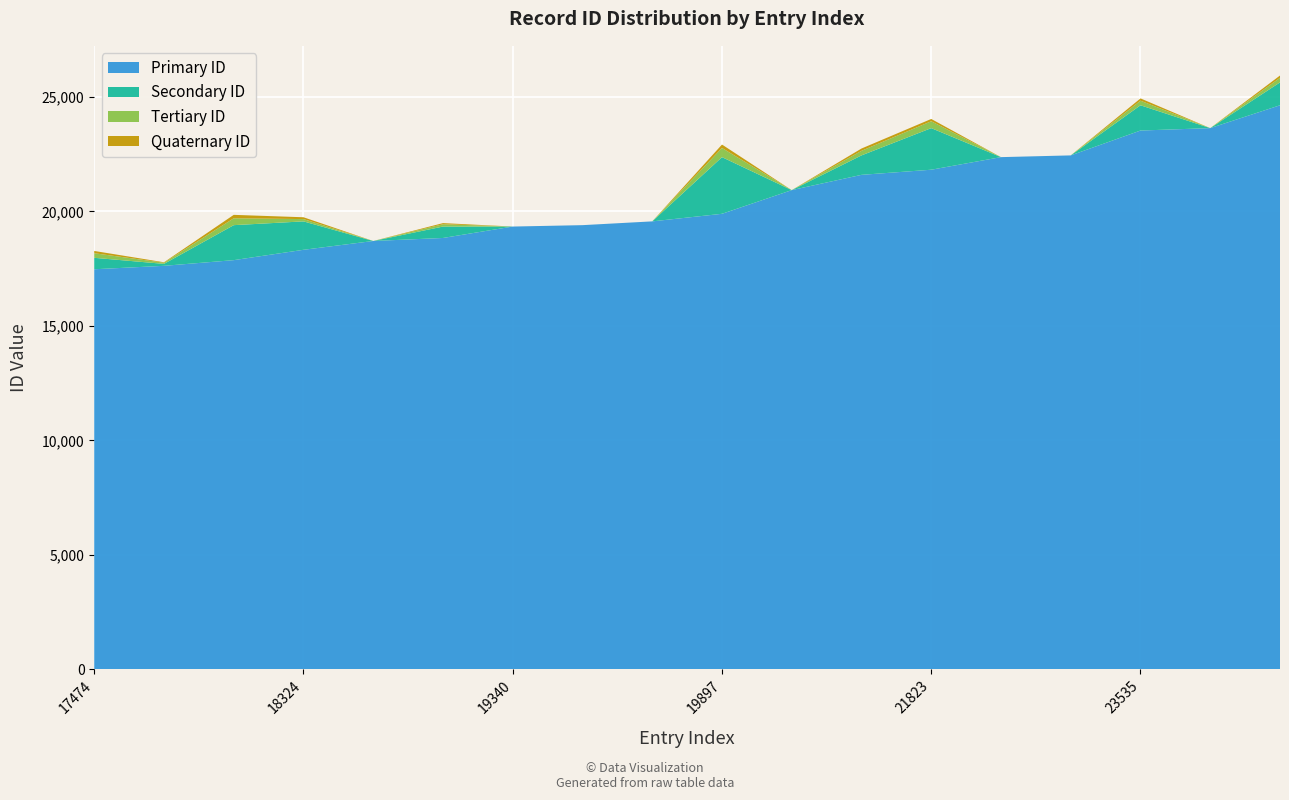

Reading left to right, list all the values displayed in this chart.

id_first: 17474=17474	17624=17624	17872=17872	18324=18324	18709=18709	18841=18841	19340=19340	19401=19401	19566=19566	19897=19897	20932=20932	21599=21599	21823=21823	22373=22373	22449=22449	23535=23535	23641=23641	24639=24639
id_second: 17474=500	17624=85	17872=1529	18324=1242	18709=0	18841=499	19340=0	19401=0	19566=0	19897=2476	20932=0	21599=850	21823=1818	22373=0	22449=0	23535=1104	23641=0	24639=1000
id_third: 17474=200	17624=50	17872=300	18324=100	18709=0	18841=100	19340=0	19401=0	19566=0	19897=400	20932=0	21599=200	21823=300	22373=0	22449=0	23535=200	23641=0	24639=200
id_fourth: 17474=100	17624=20	17872=150	18324=80	18709=0	18841=50	19340=0	19401=0	19566=0	19897=150	20932=0	21599=100	21823=100	22373=0	22449=0	23535=100	23641=0	24639=100